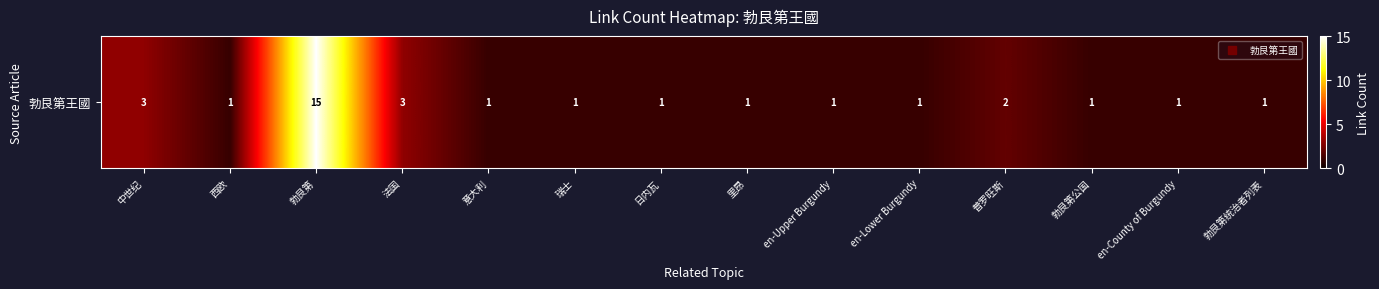

List the labels in order of value, largest first.

勃艮第, 中世纪, 法国, 普罗旺斯, 西欧, 意大利, 瑞士, 日内瓦, 里昂, en-Upper Burgundy, en-Lower Burgundy, 勃艮第公国, en-County of Burgundy, 勃艮第统治者列表